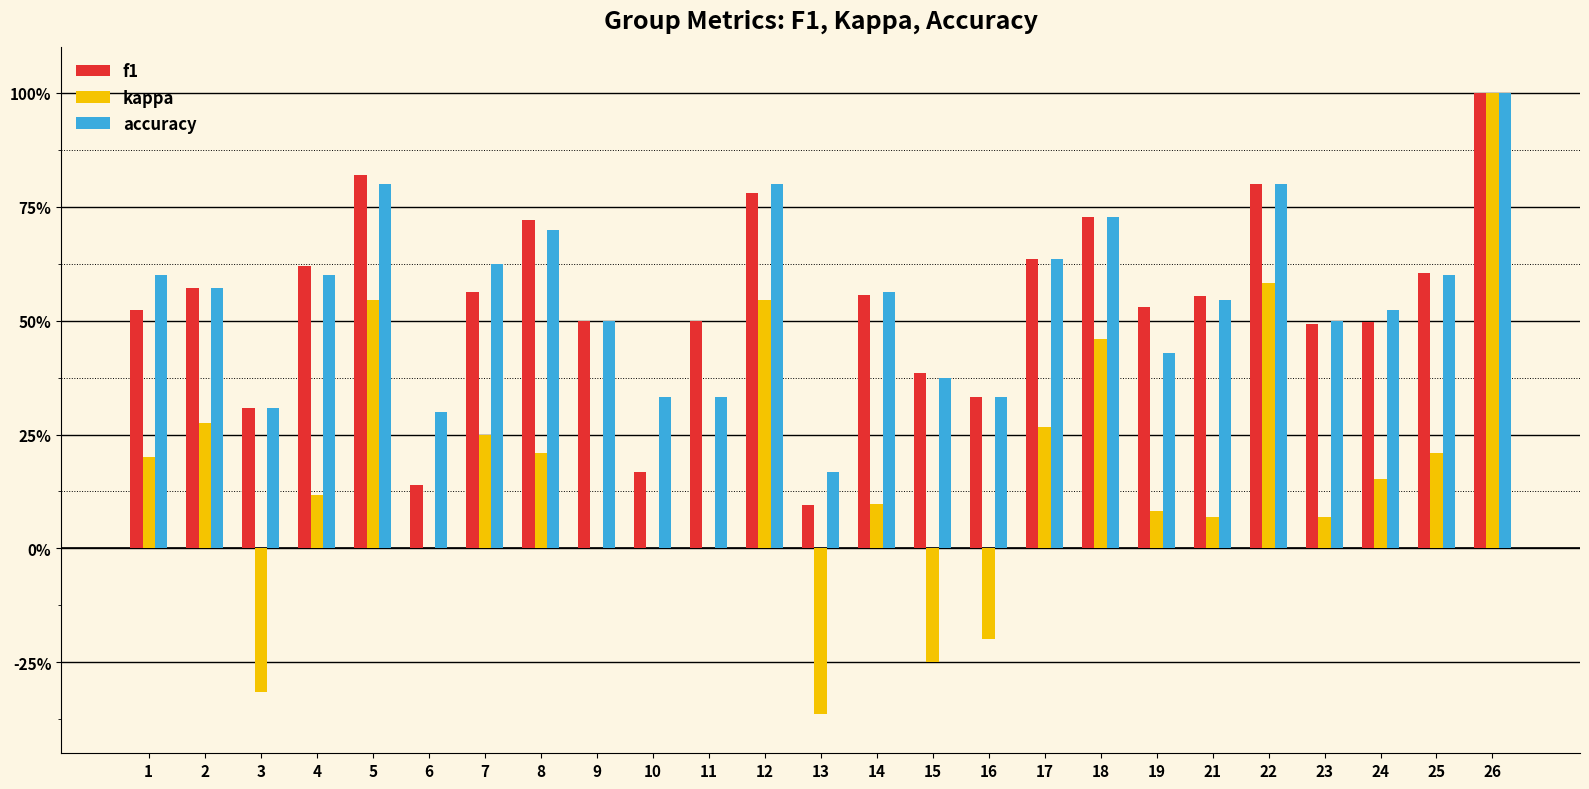

What value does the accuracy series have at 14?

0.6